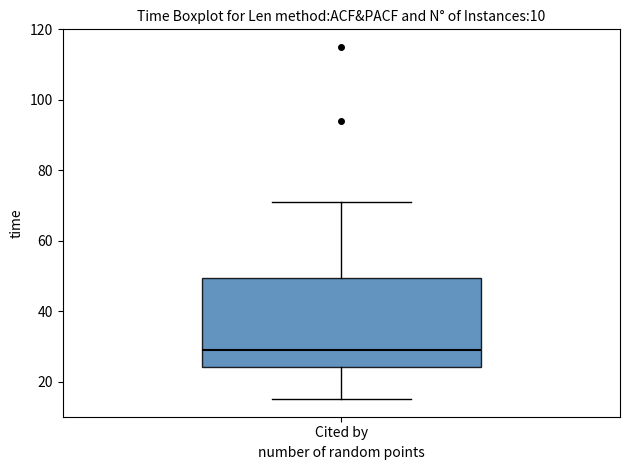

Read this box plot against the y-axis: the position of the median line, the range covered by the box, and the ends of both whiskers. The values are not printed on the chart, so give them approximately, as read against the axis.

median 30, box 24 to 50, whiskers 16 to 72